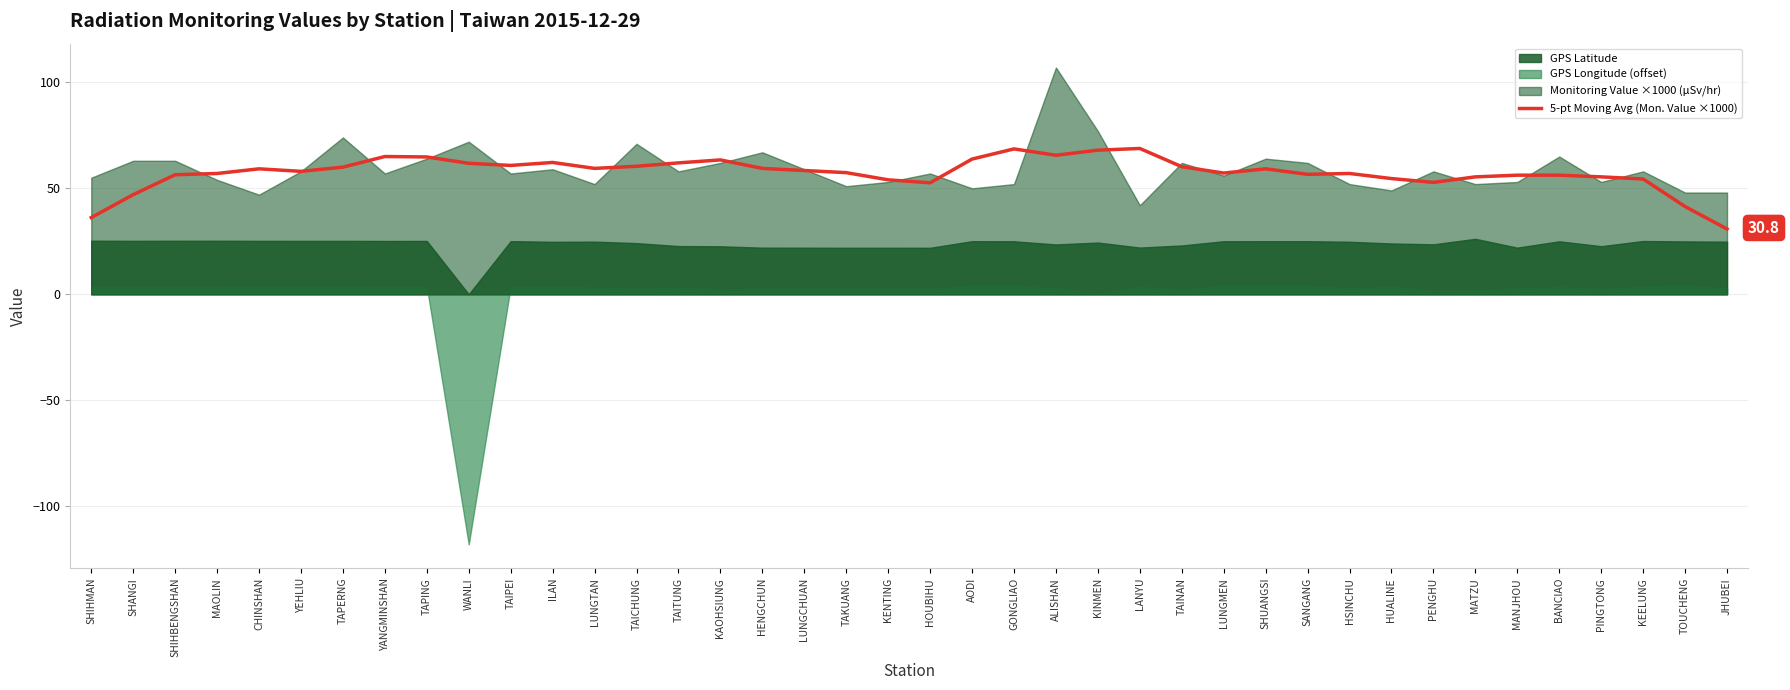

Between LUNGMEN and SHANGI, which is larger?

LUNGMEN